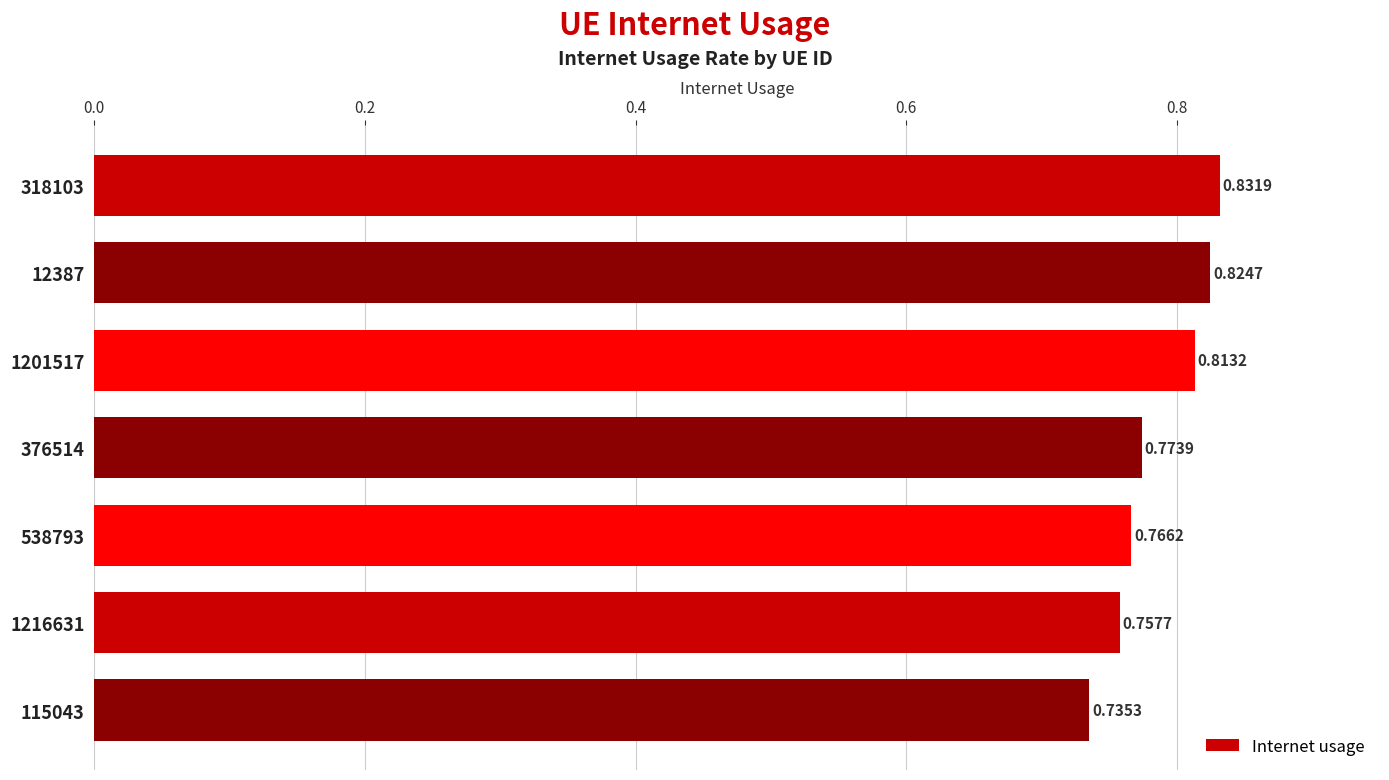

Are the bars grouped side by side (vs. stacked)?

No